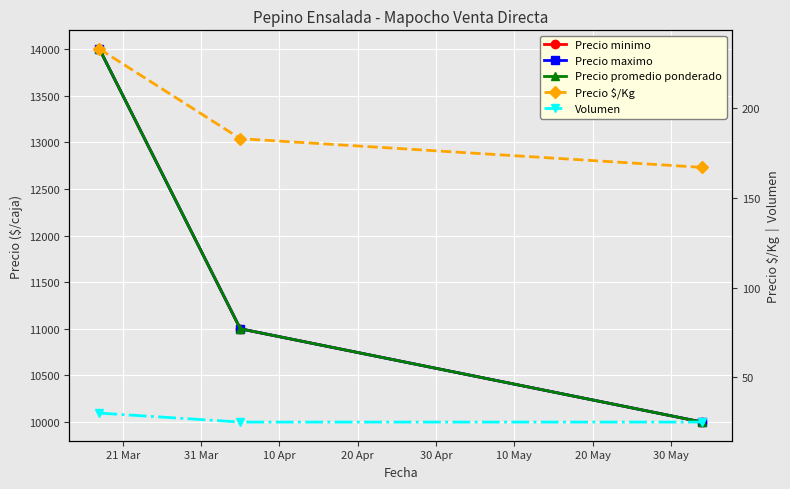

Count the Precio maximo values in the range 10000 to 14000.

3